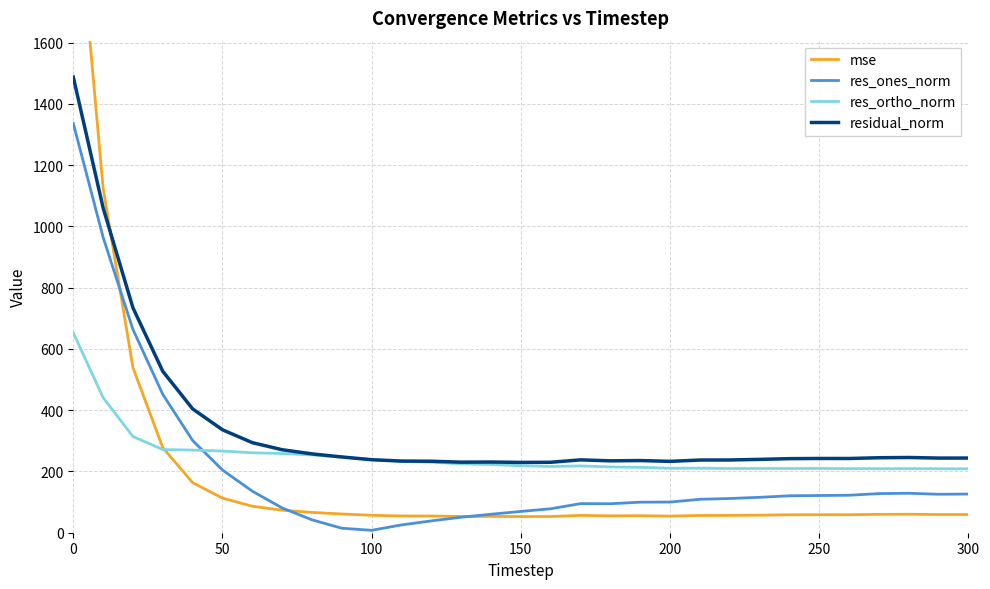

What is the average value of the res_ortho_norm series?

250.7